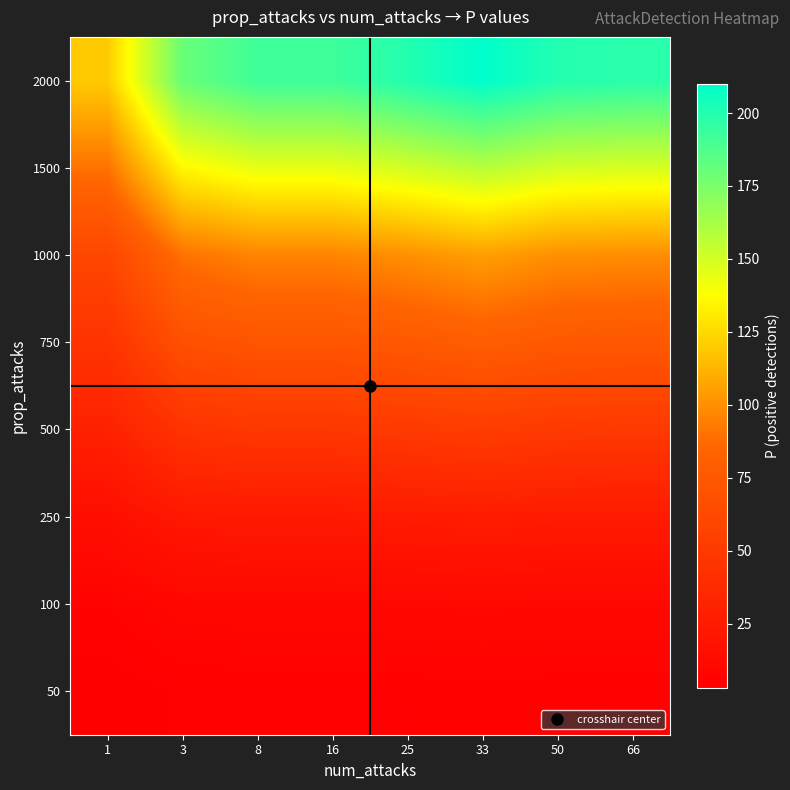

Which series has the largest range (max minus min)?

2000